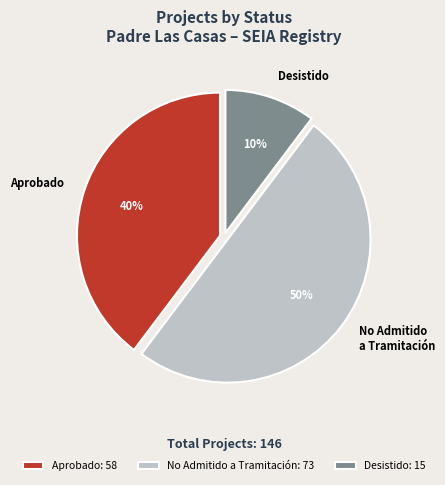

Between Desistido and Aprobado, which is larger?

Aprobado